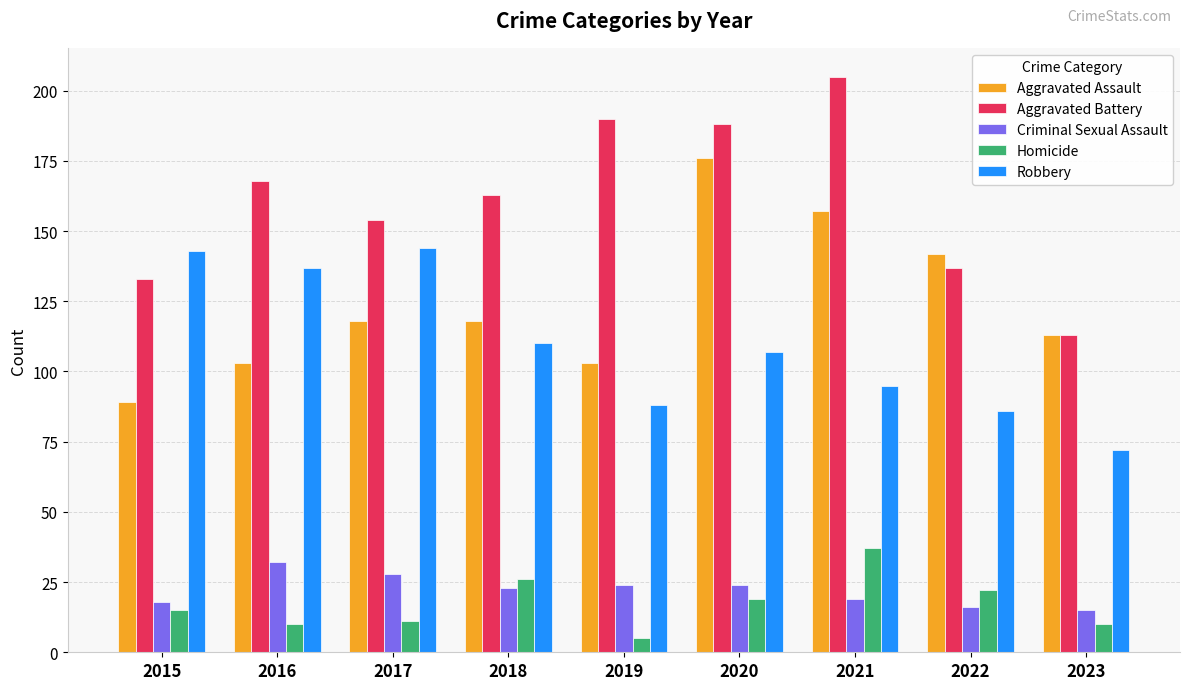

What is the maximum value shown in the chart?

205